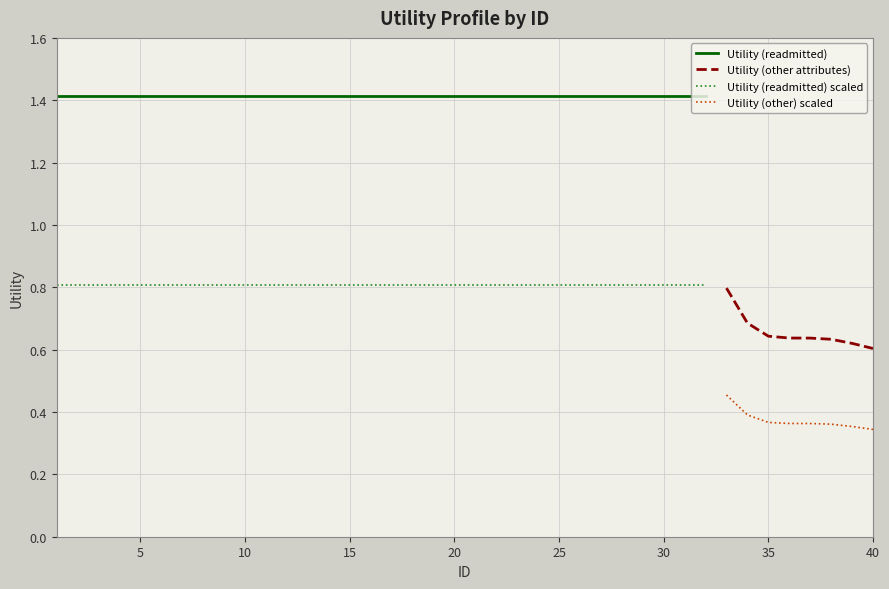

True or false: Utility (readmitted) and Utility (readmitted) scaled cross at least once.

False